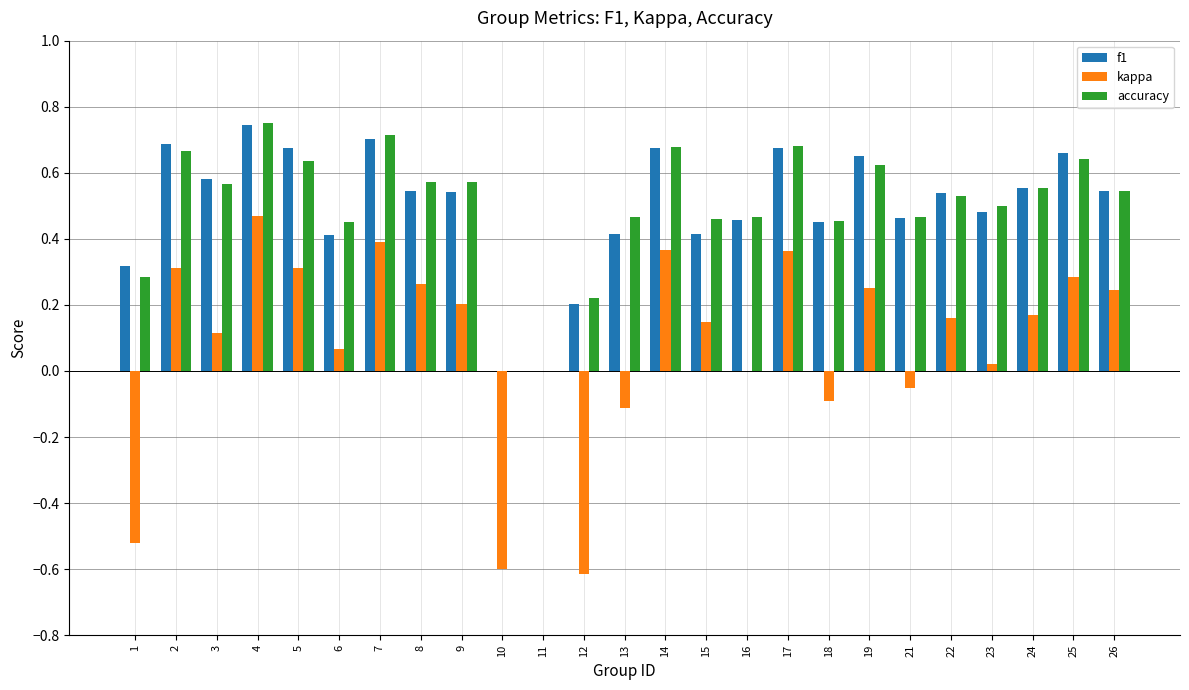

Which series has the widest spread of values?

kappa